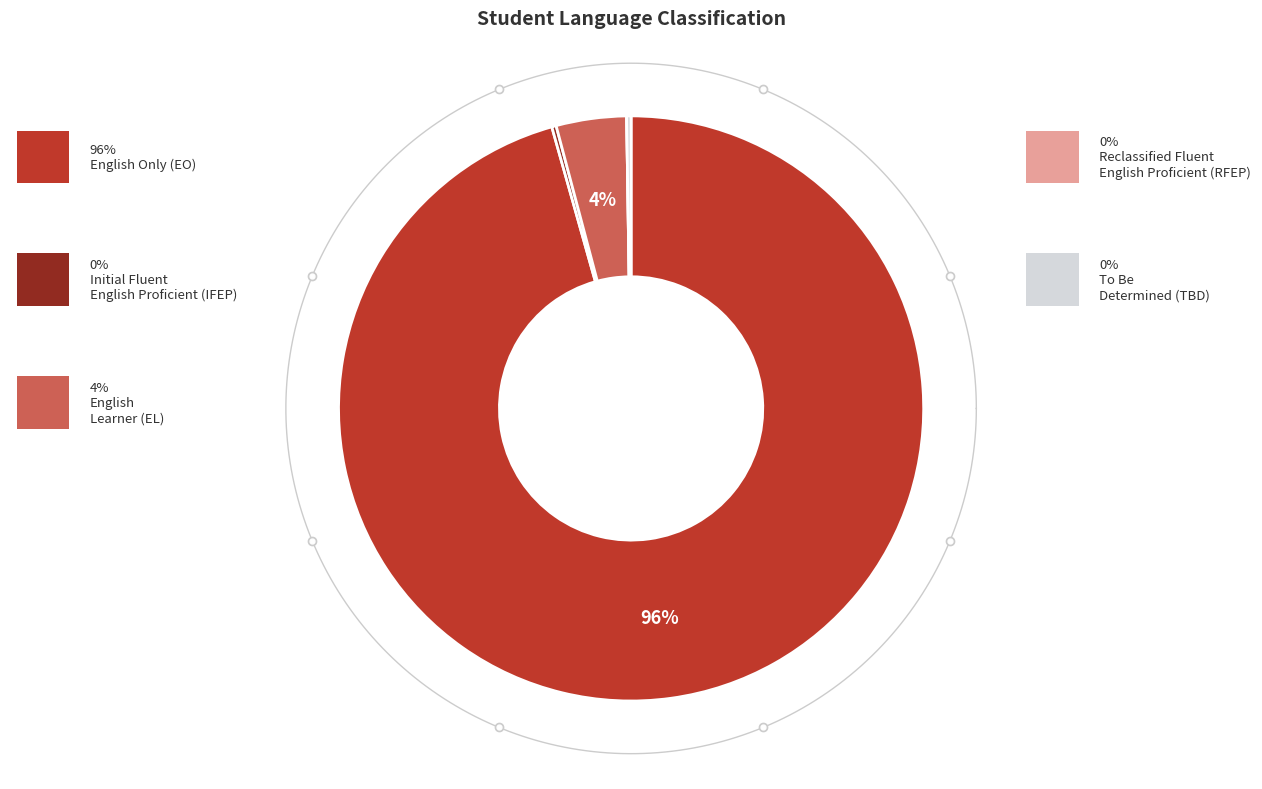

Count the number of slices in the pie.

5